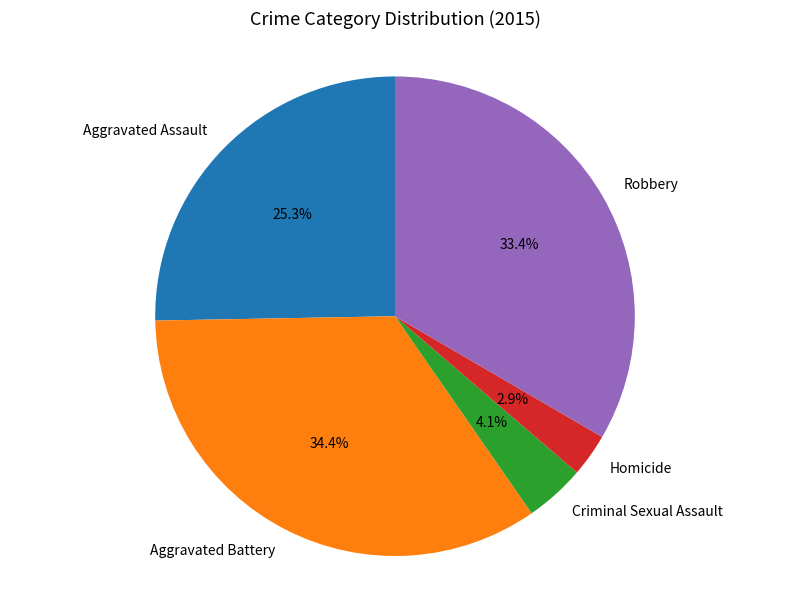

Which has a higher value, Homicide or Aggravated Assault?

Aggravated Assault